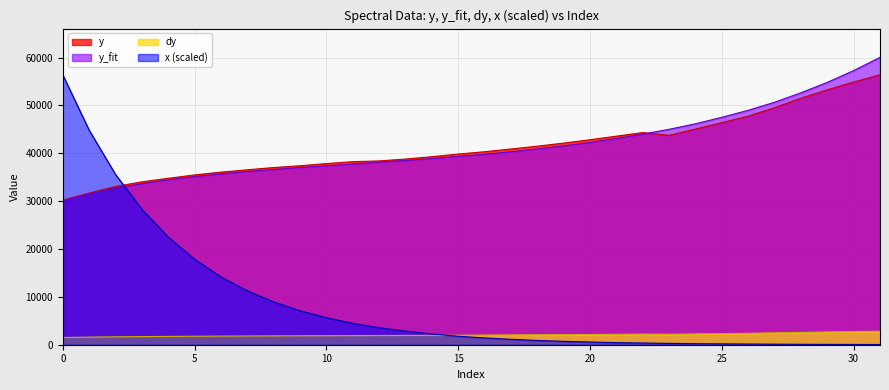

True or false: y_fit has a value of 13423.8 at 12.

False